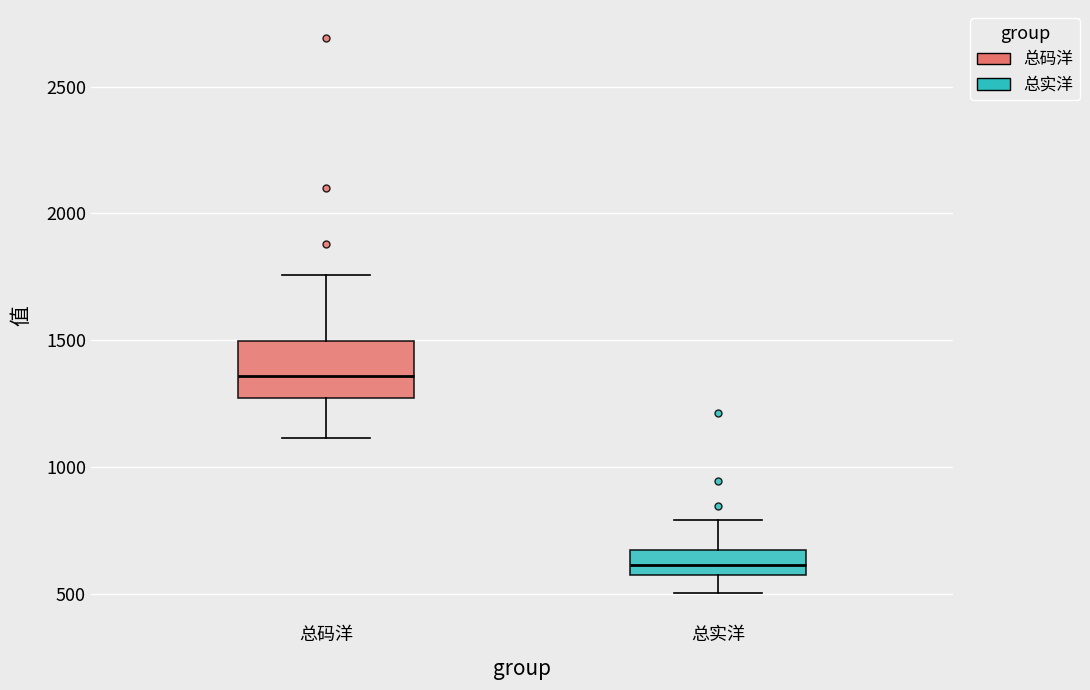

Which box is the tallest, from its lower edge to its upper edge?

总码洋